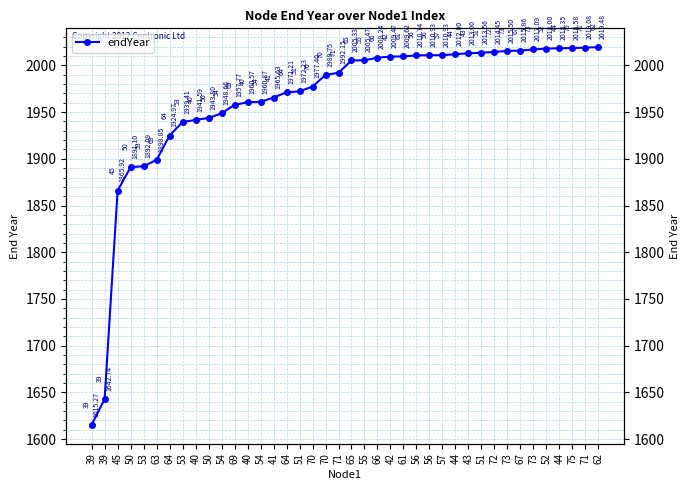

What is the change in value from 55 to 72?

+9.0